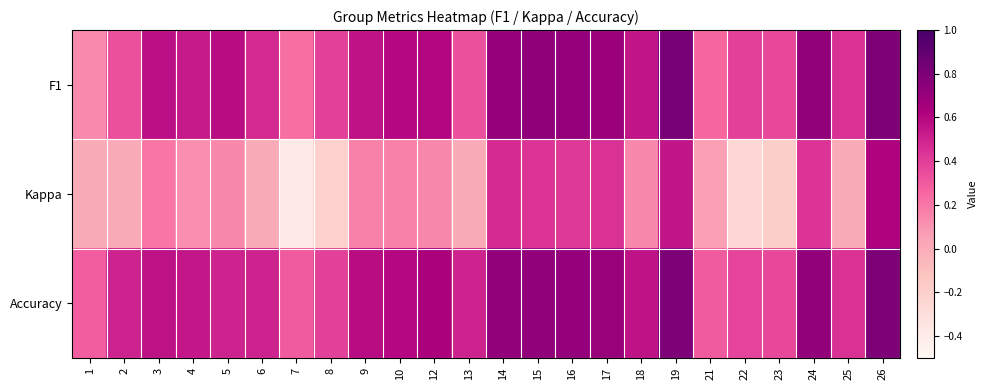

At 1, list the series in order from largest to smallest.

Accuracy, F1, Kappa